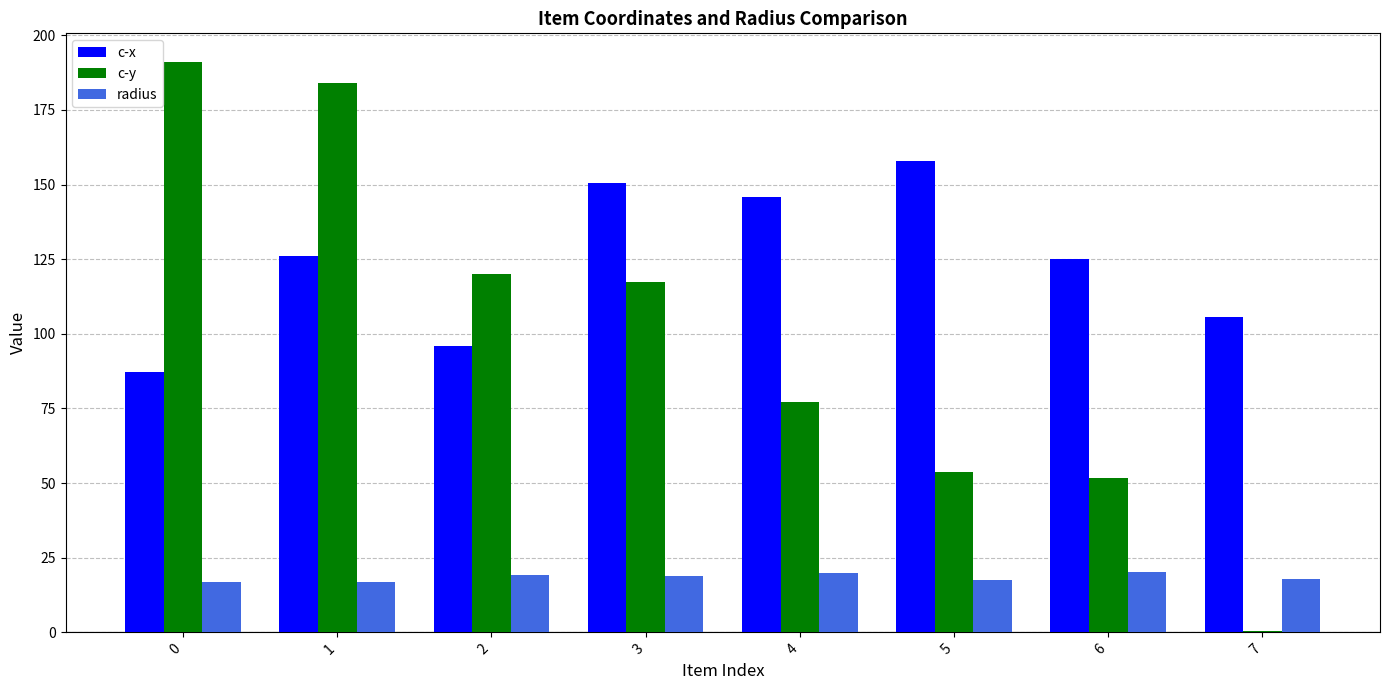

The value of radius at 5 is 17.6. True or false?

True